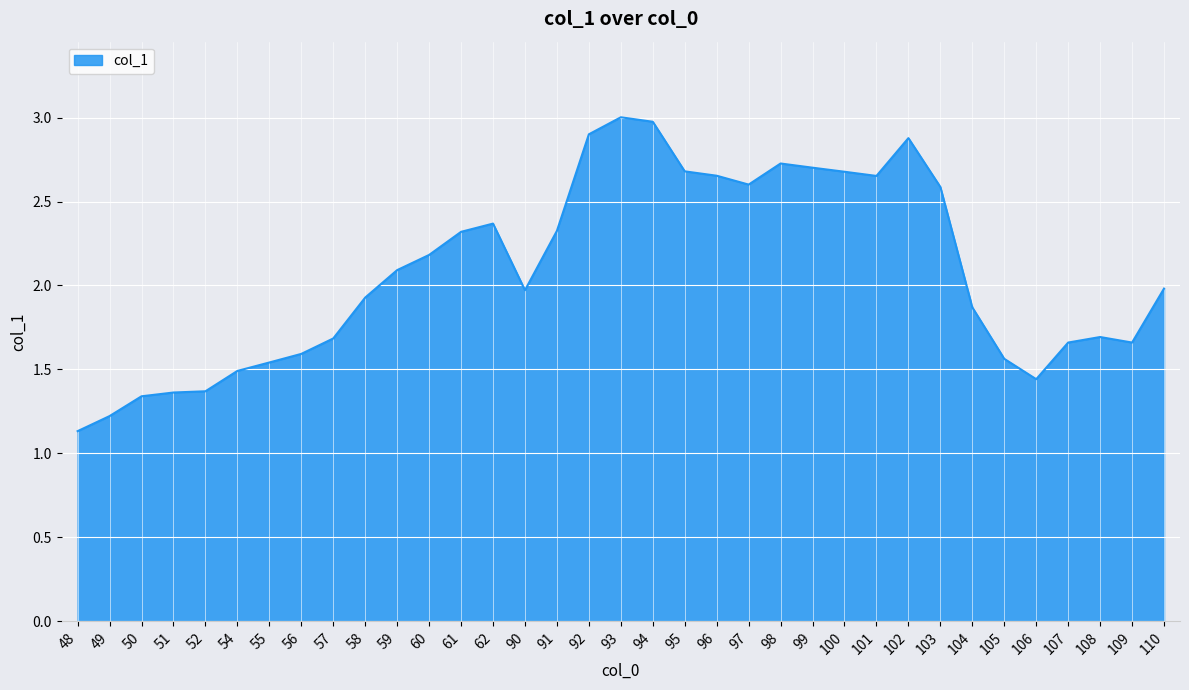

Which label corresponds to the smallest value in the chart?

48